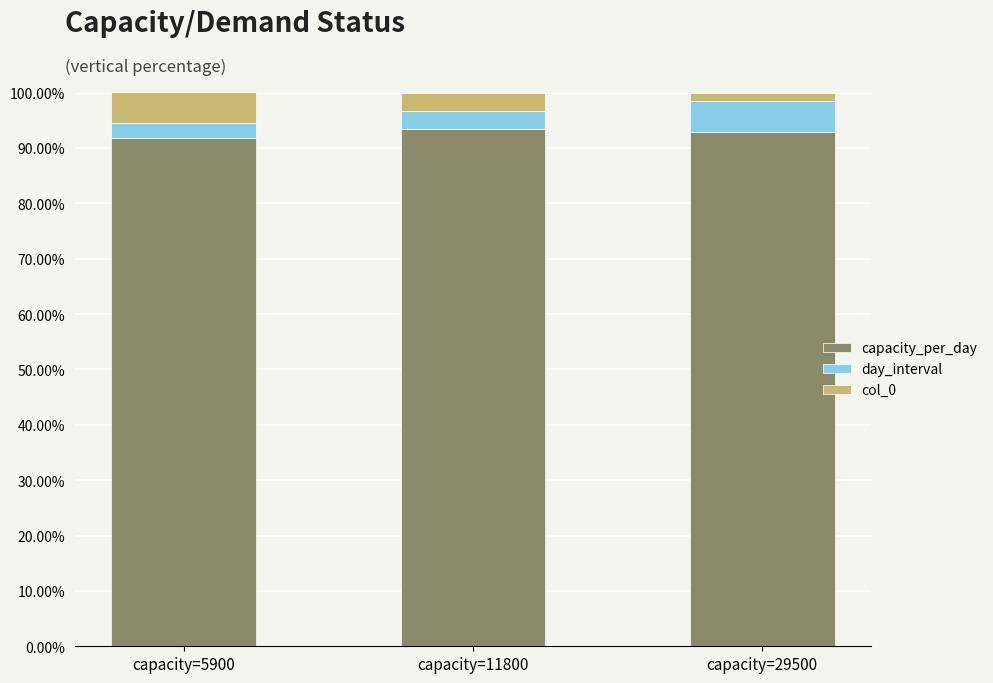

What are all the series names shown in the legend?

capacity_per_day, day_interval, col_0